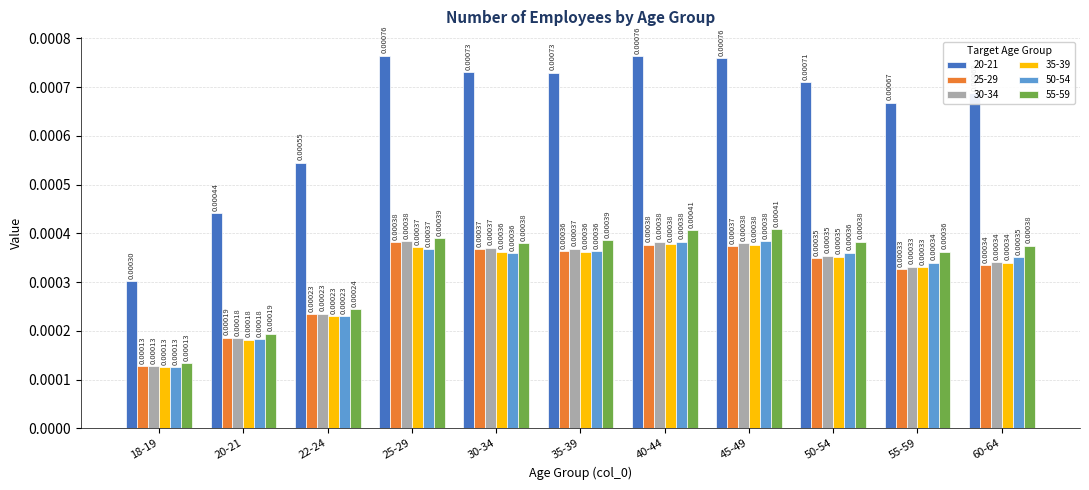

Which series has the widest spread of values?

20-21